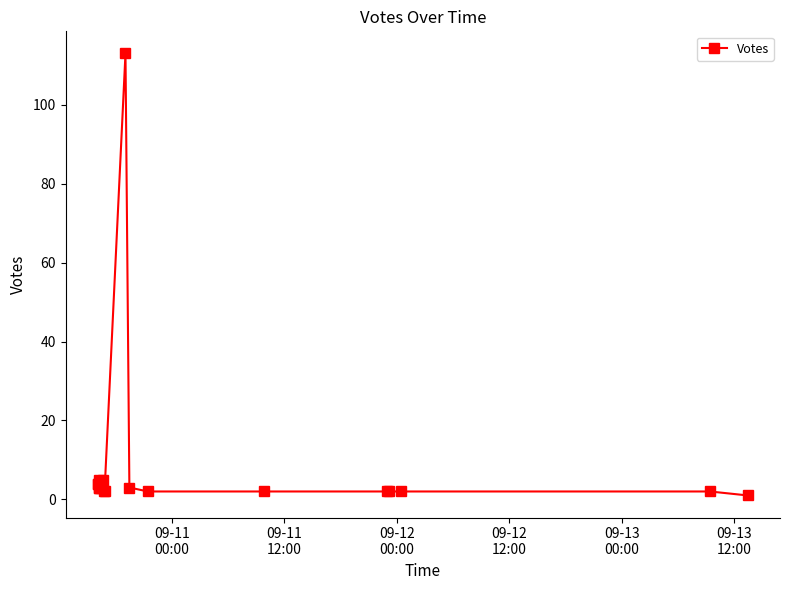

Count the number of categories in the chart.

20